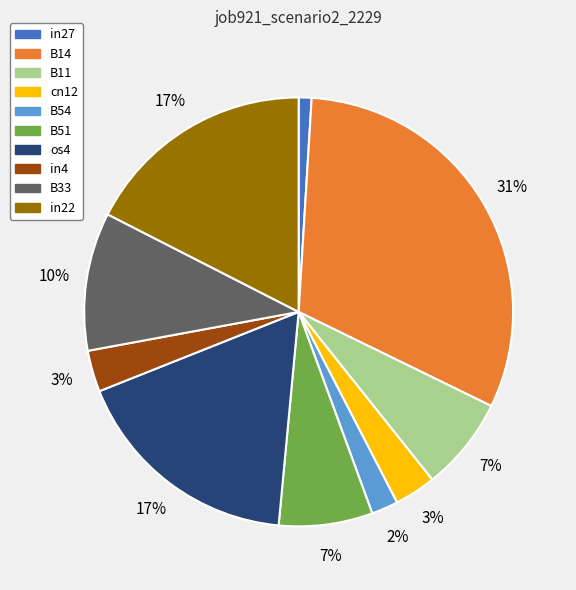

To the nearest percent, what is the difference between the B54 and os4 slice percentages?

15%